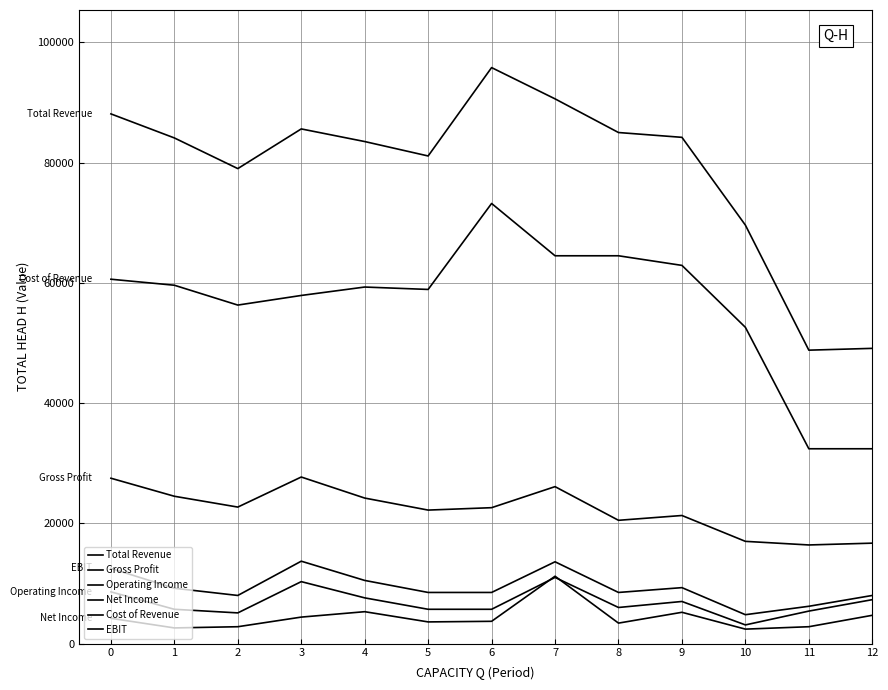

Which has a higher value, 9 or 11?

9